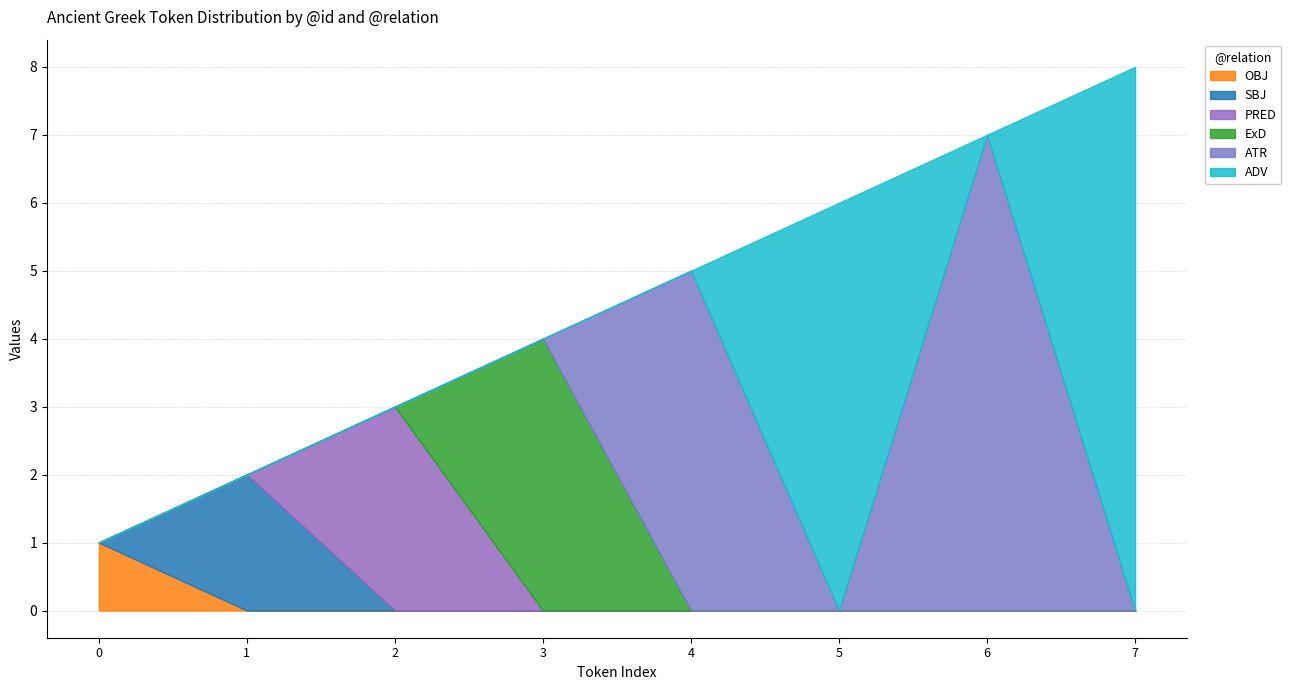

The @id series shows 12 at 7. True or false?

False